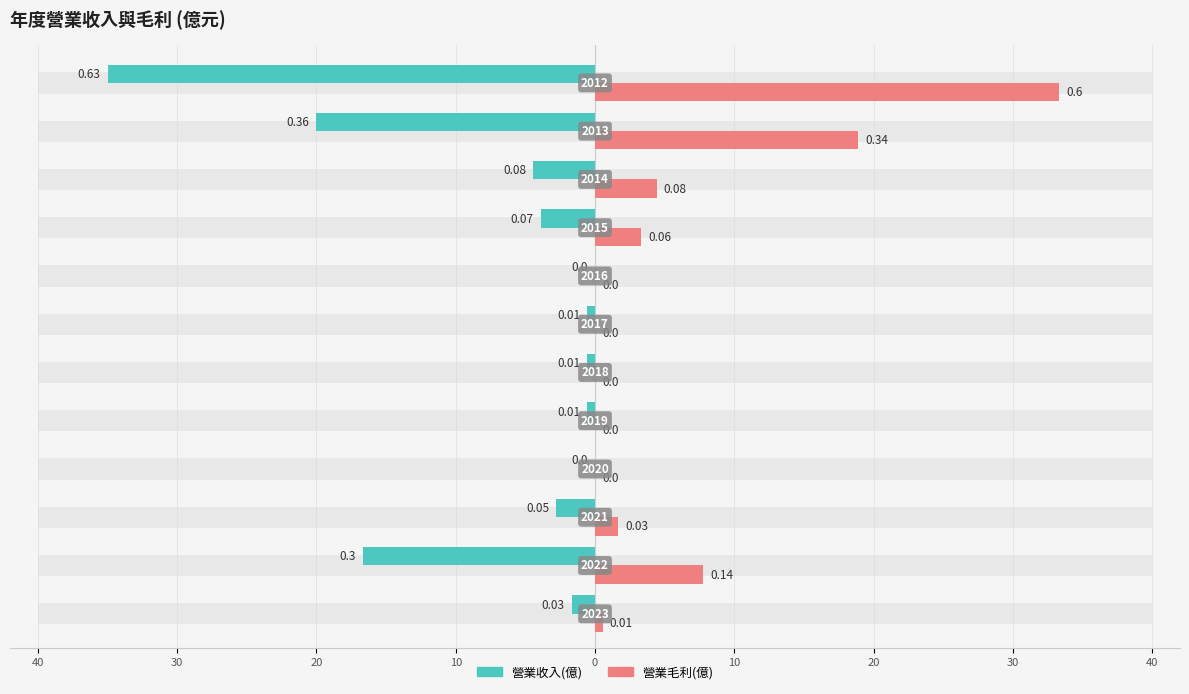

Between 2017 and 2013, which series saw the biggest shift?

營業收入(億)